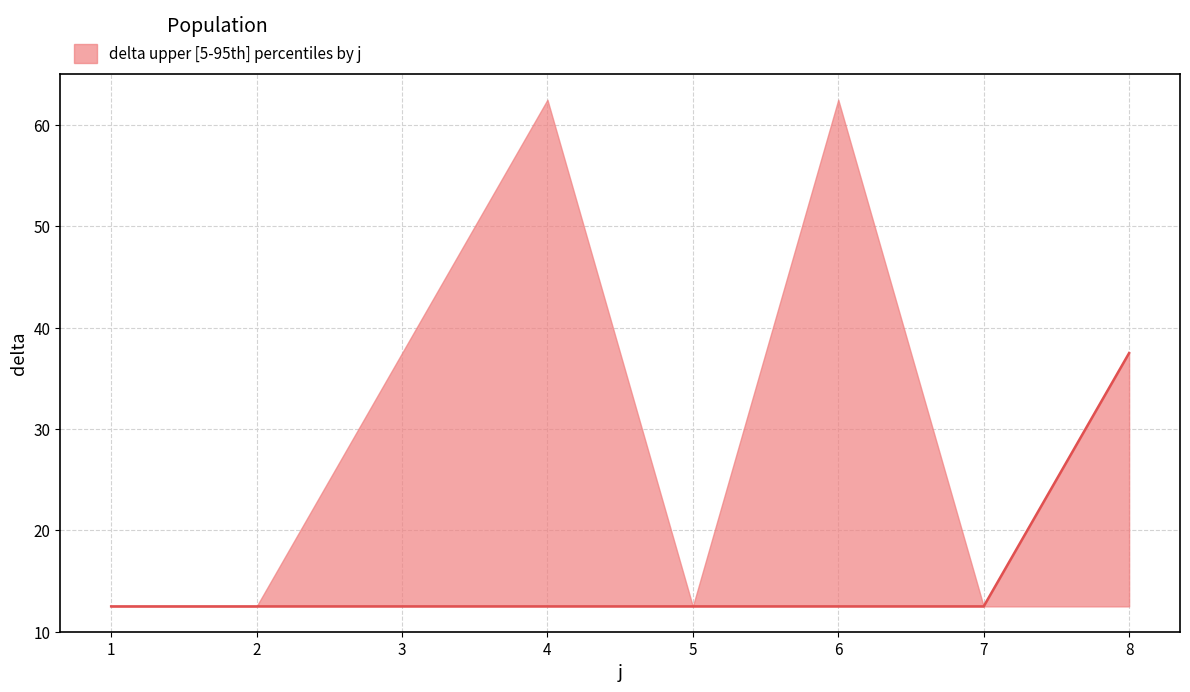

Where is the first local maximum?

4